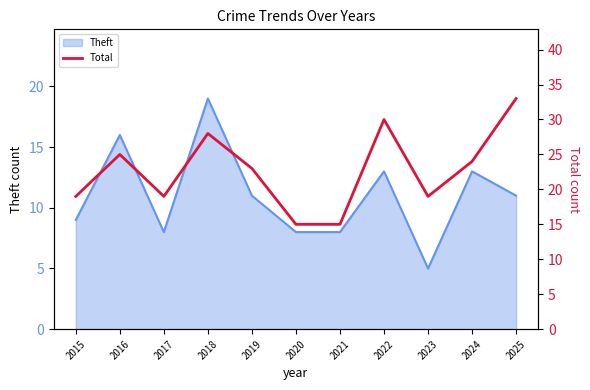

True or false: Theft has a value of 4 at 2017.

False